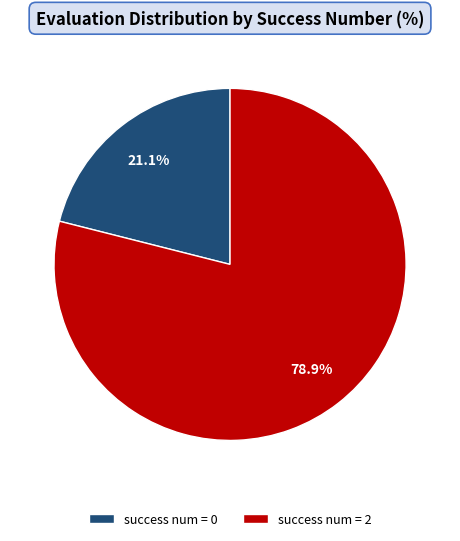

How many segments does this pie chart have?

2